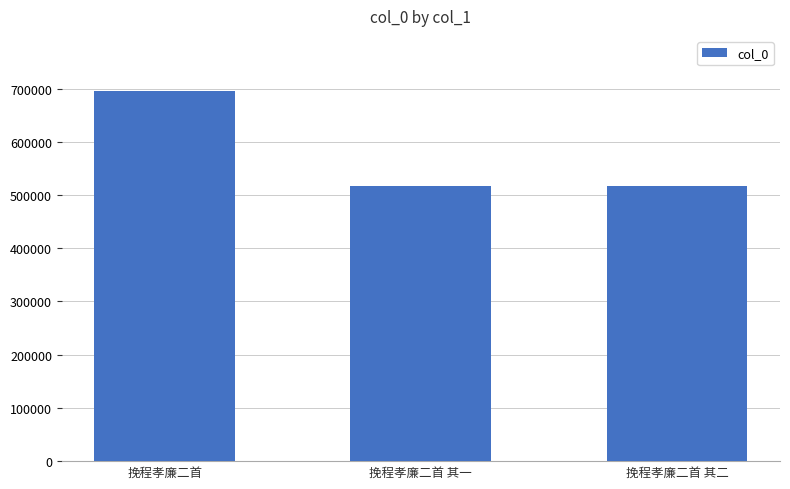

Which category has the highest value across all series?

挽程孝廉二首